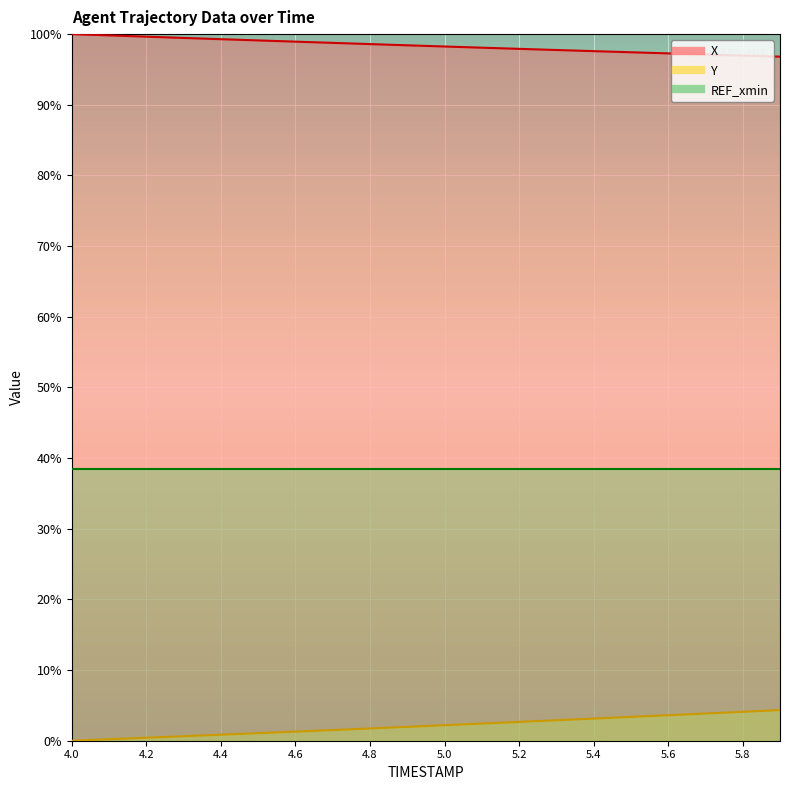

Does the chart display data point markers on the line(s)?

No